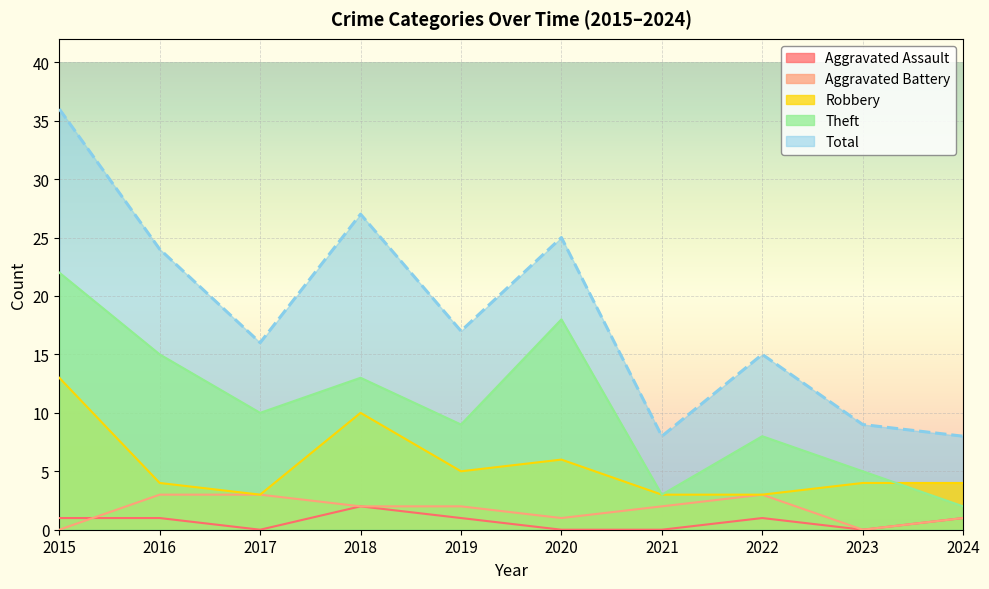

Does the chart display data point markers on the line(s)?

No